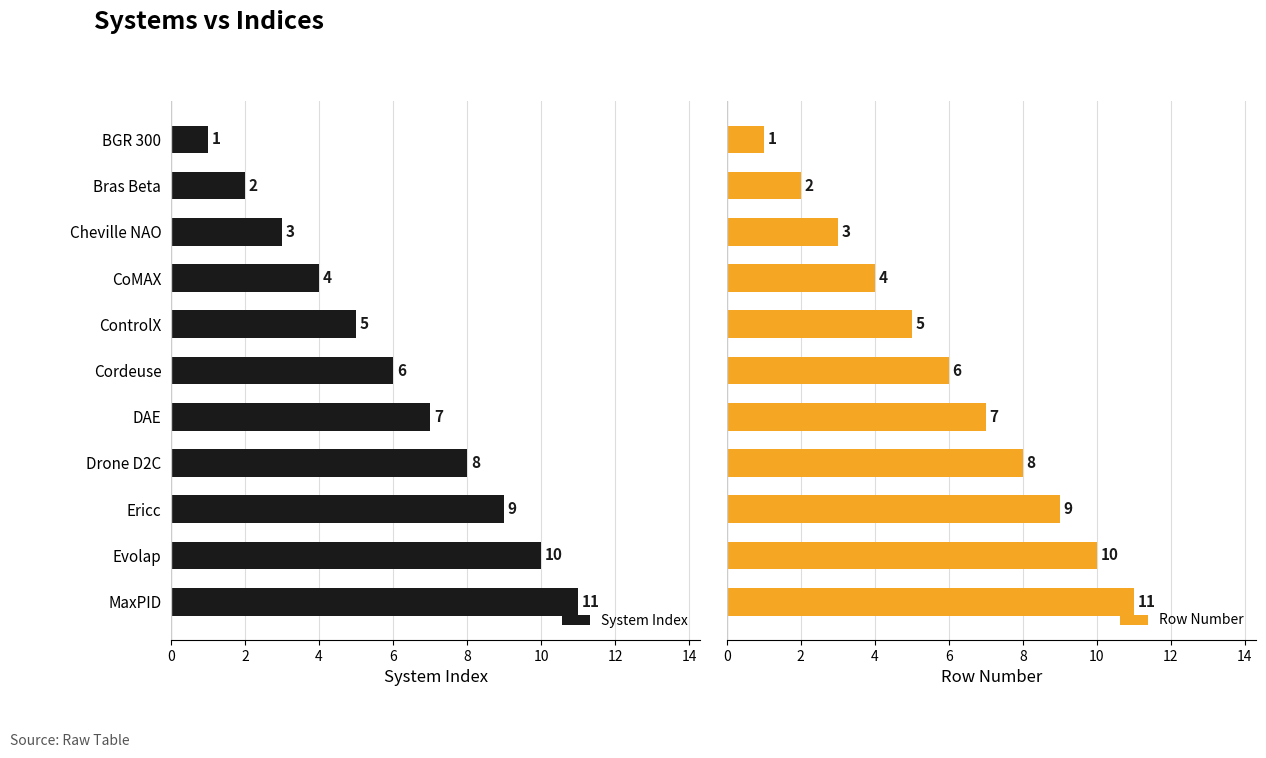

Which category has the lowest value in the System Index series?

BGR 300